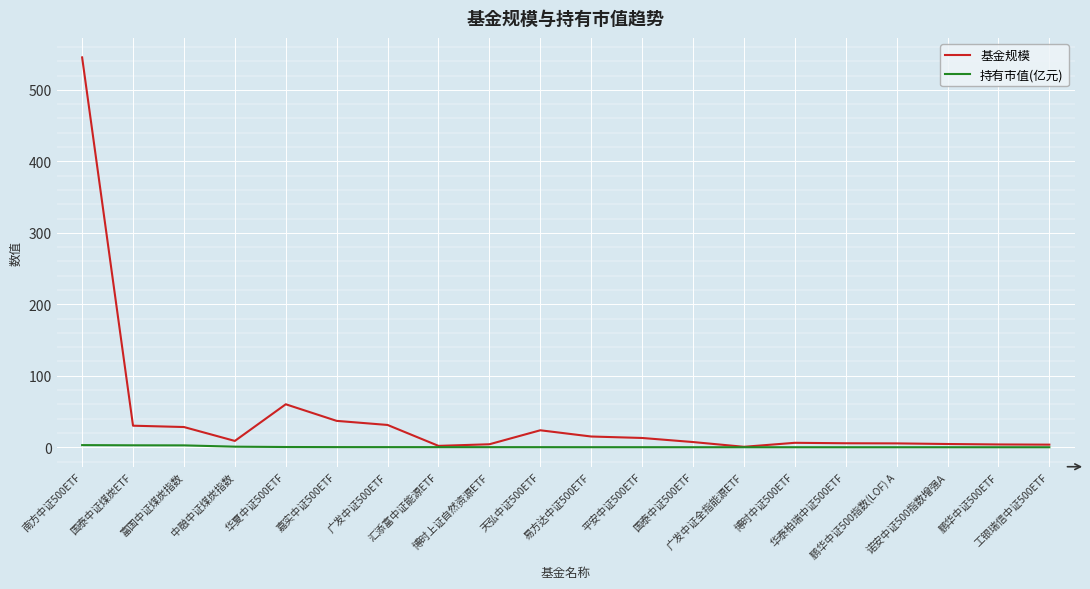

What is the average value of the 基金规模 series?

41.8